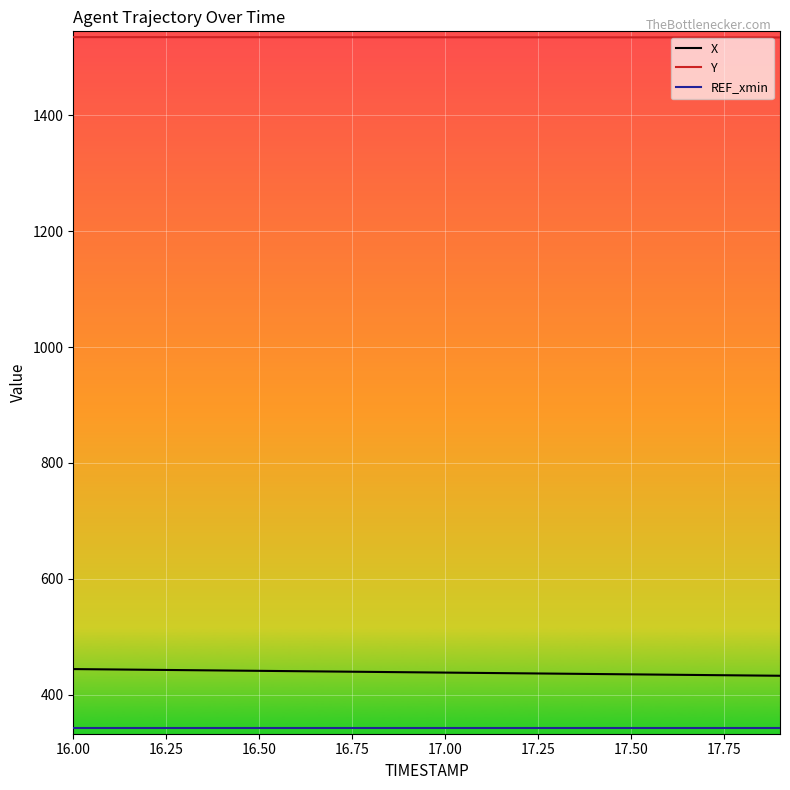

True or false: X and Y cross at least once.

False